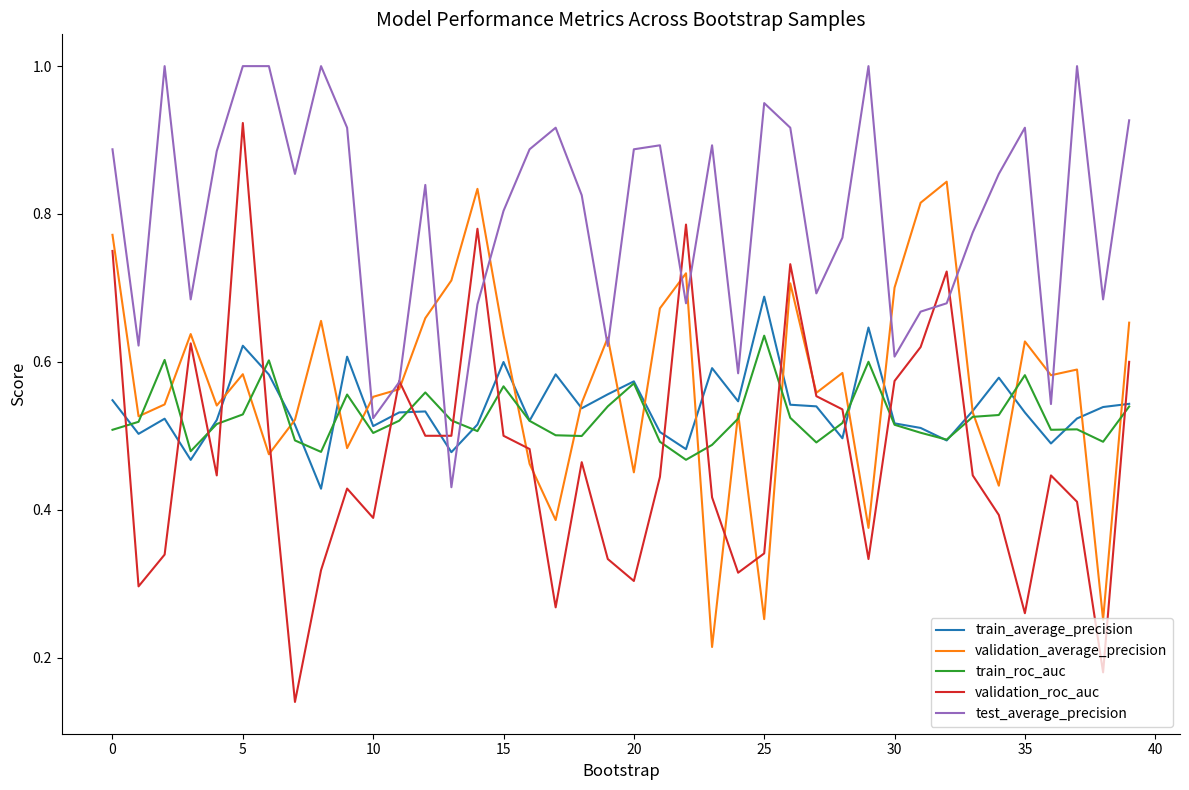

Which series has the largest range (max minus min)?

validation_roc_auc